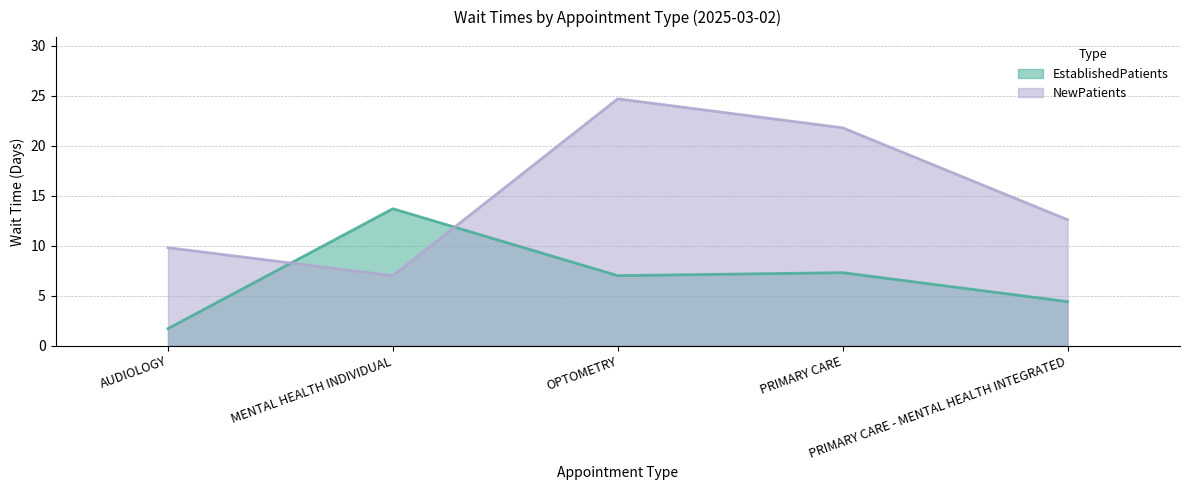

At which category is the sum across all series the highest?

OPTOMETRY